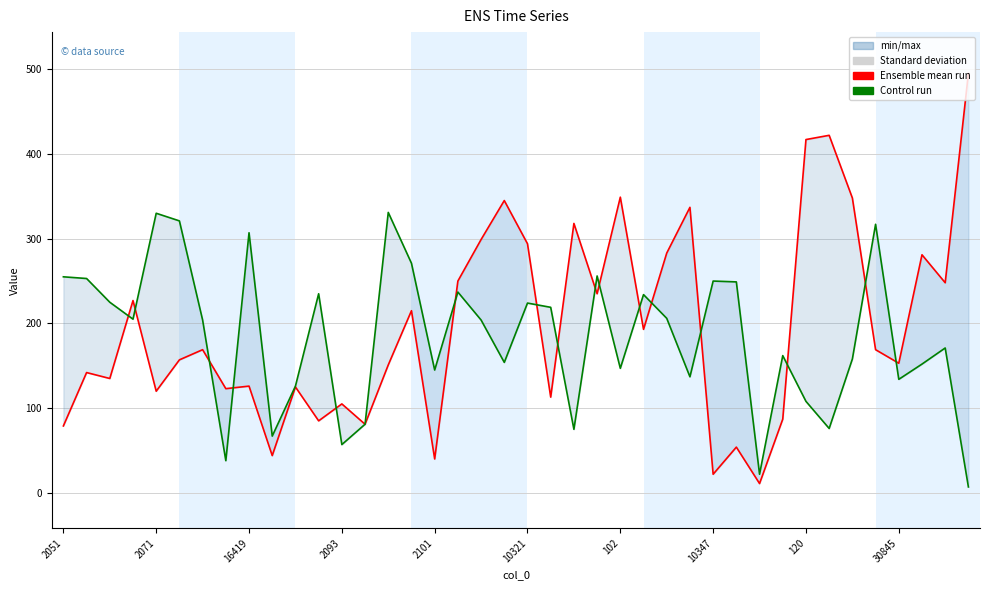

At which label does col_2 (Control run) reach its peak?

14